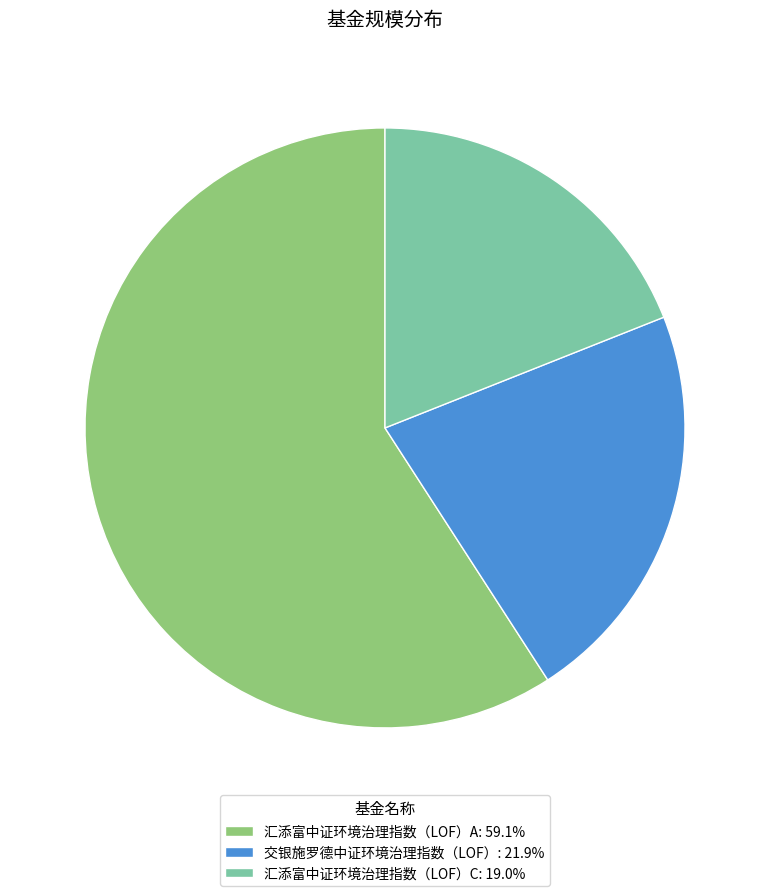

What is the ratio of the value at 汇添富中证环境治理指数（LOF）C: 19.0% to the value at 交银施罗德中证环境治理指数（LOF）: 21.9%?

0.9